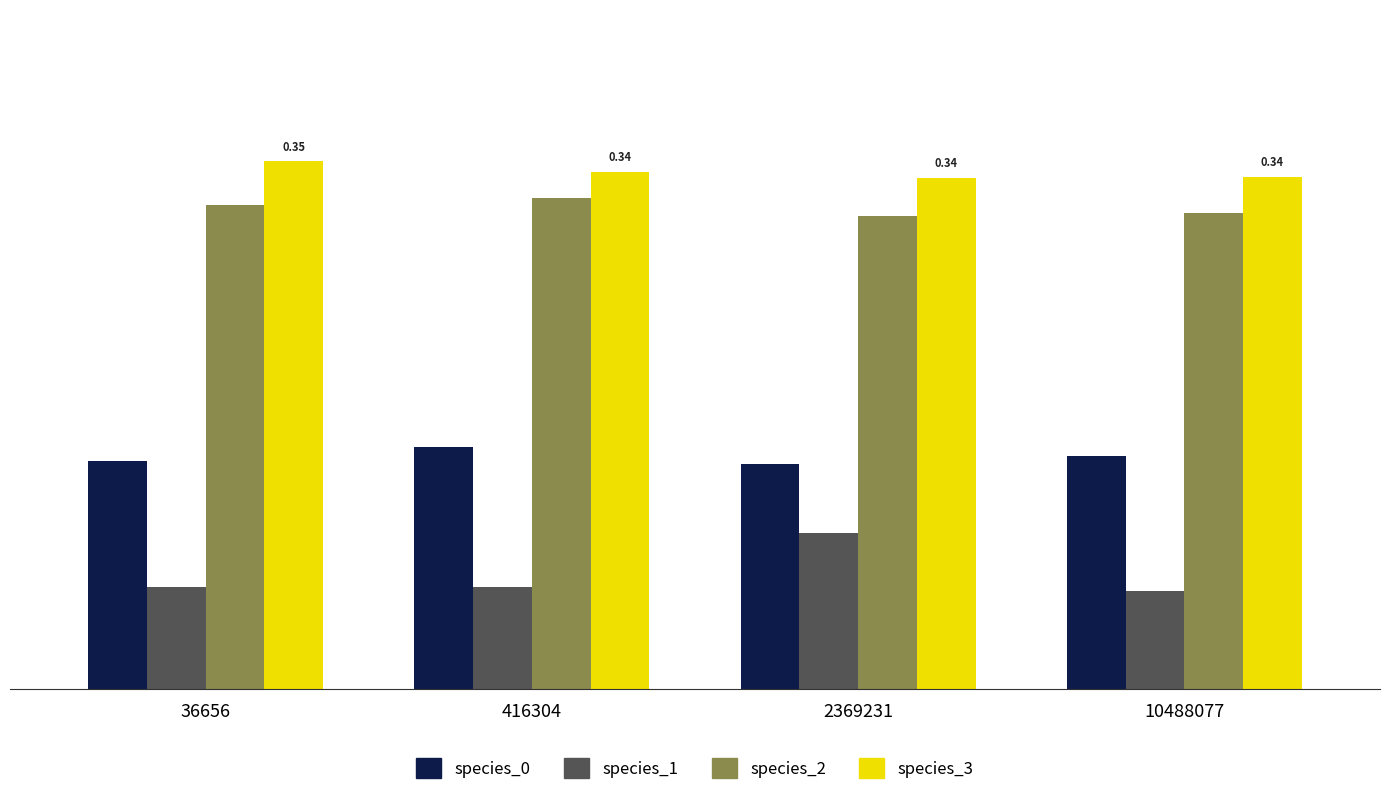

Rank the series at 10488077 from lowest to highest value.

species_1, species_0, species_2, species_3